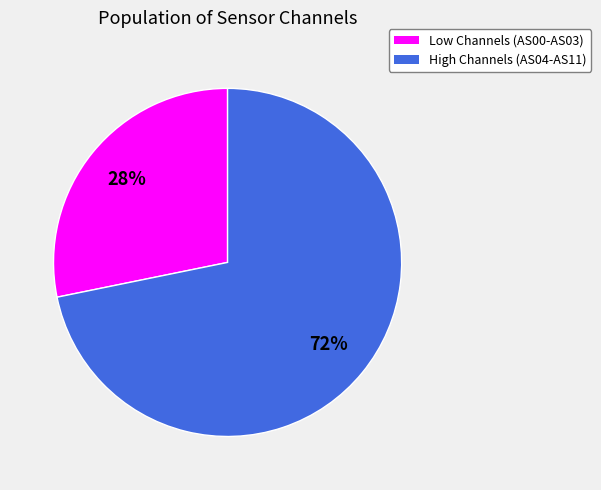

To the nearest percent, what is the difference between the largest and smallest slice percentages?

44%